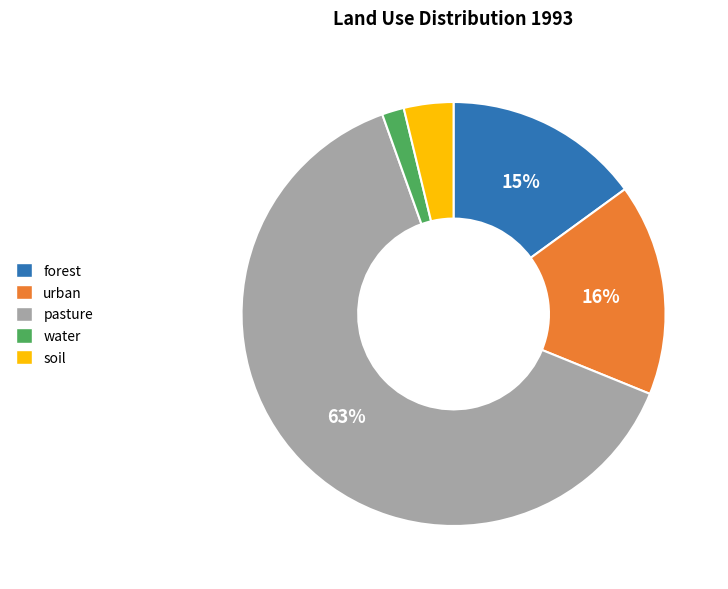

Is the sum of soil and pasture greater than half?

Yes